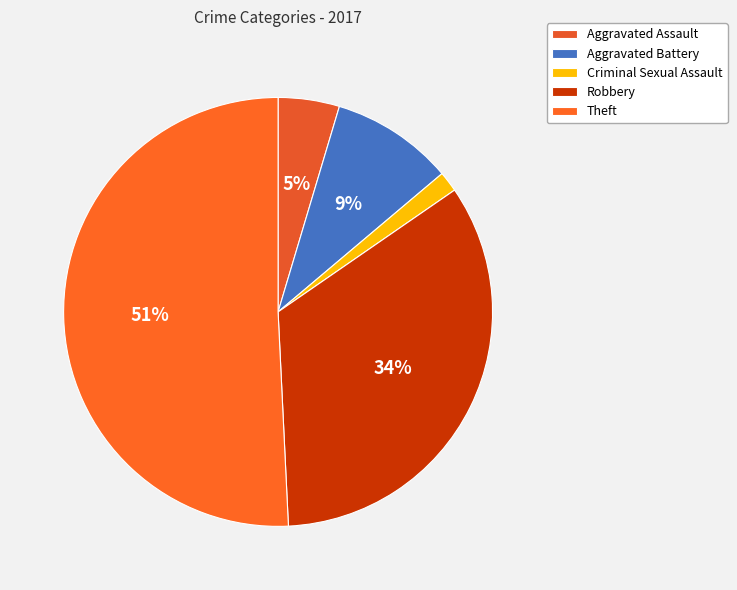

Which slice is the smallest?

Criminal Sexual Assault